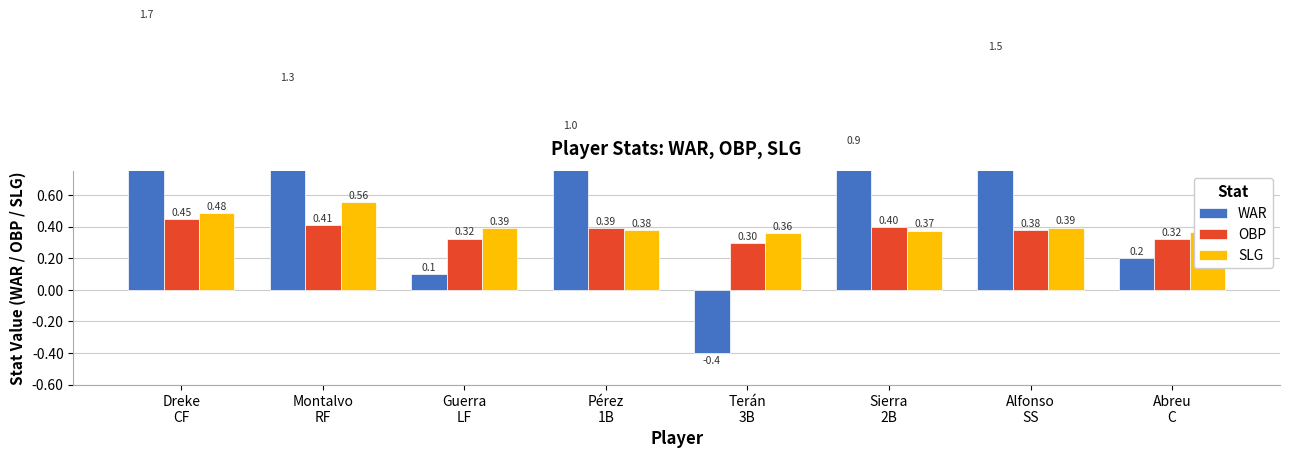

Which has a higher value, Abreu
C or Terán
3B?

Abreu
C